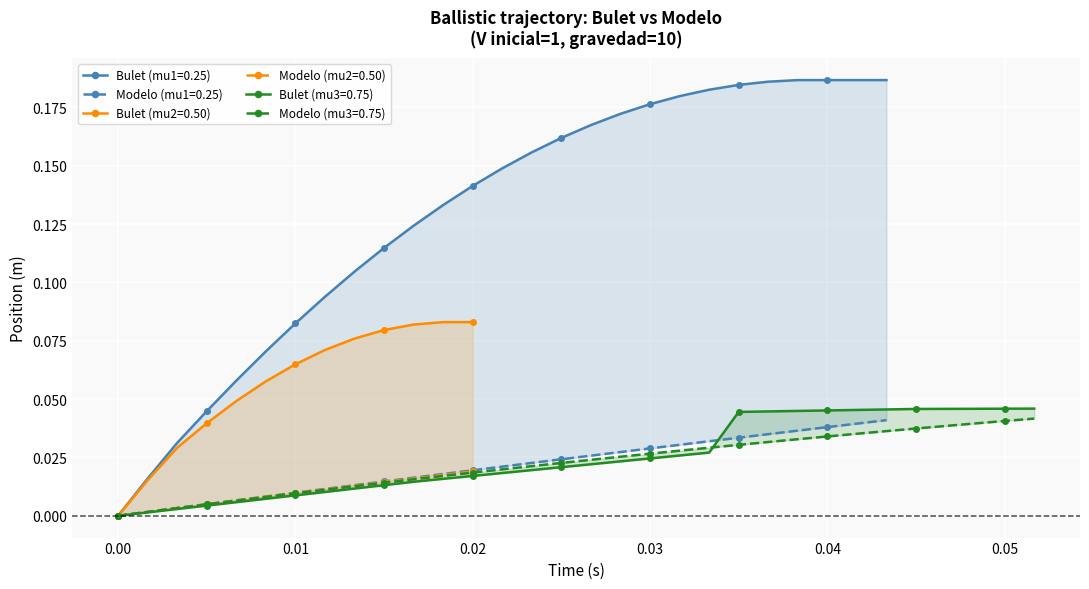

What is the sum of all Bulet_3 values?

0.8